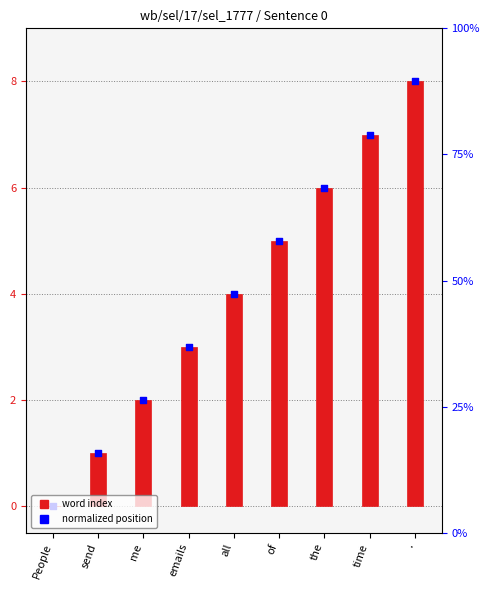

What is the change in value from People to all?

+4